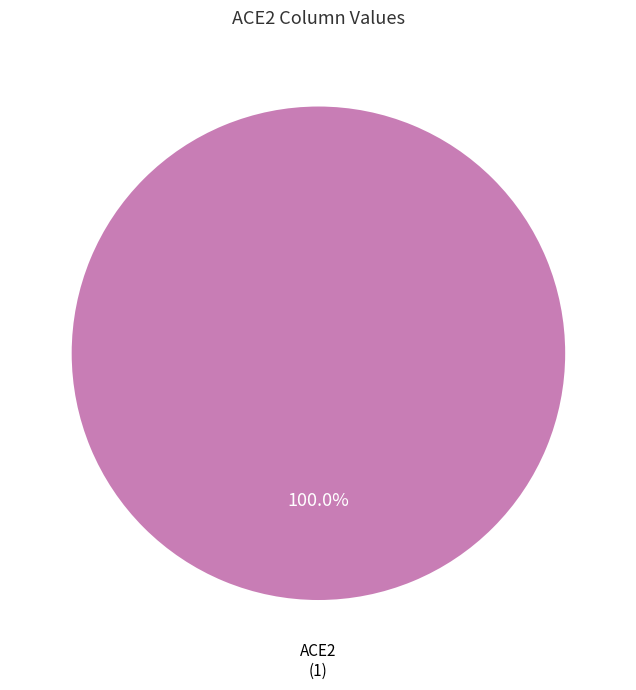

Count the number of slices in the pie.

1